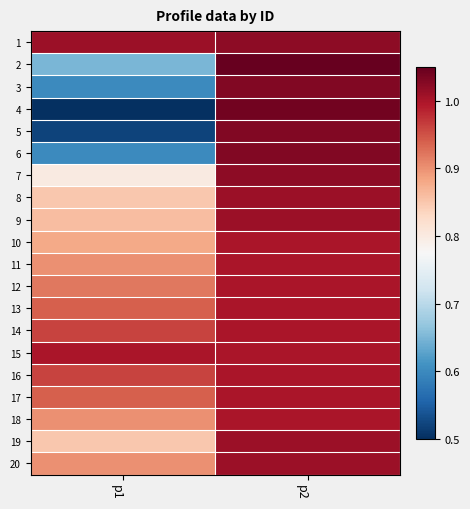

What is the total value across all series at p1?

16.5